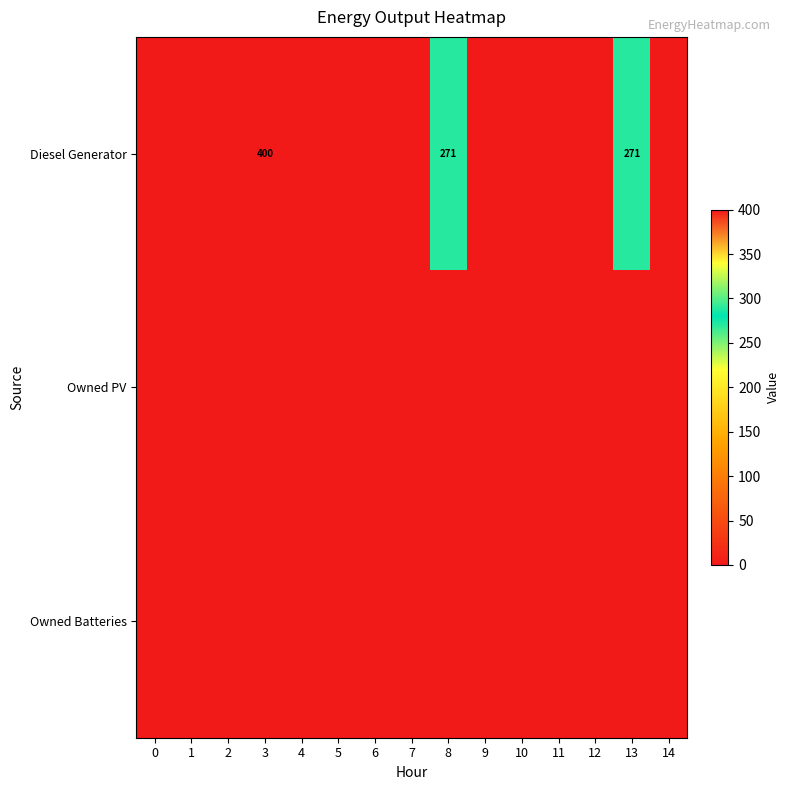

How many values in Diesel Generator are above zero?

3